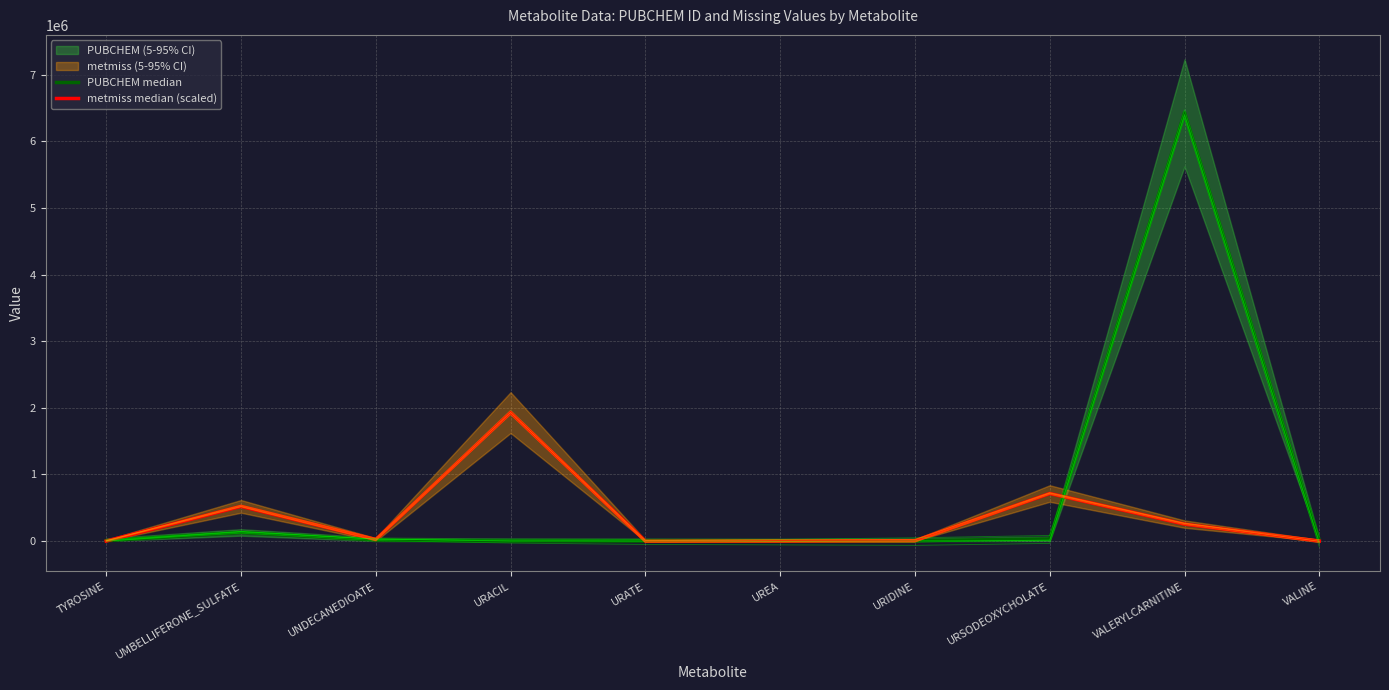

What is the value of the PUBCHEM median point at the 9th from the left?

6426903.0